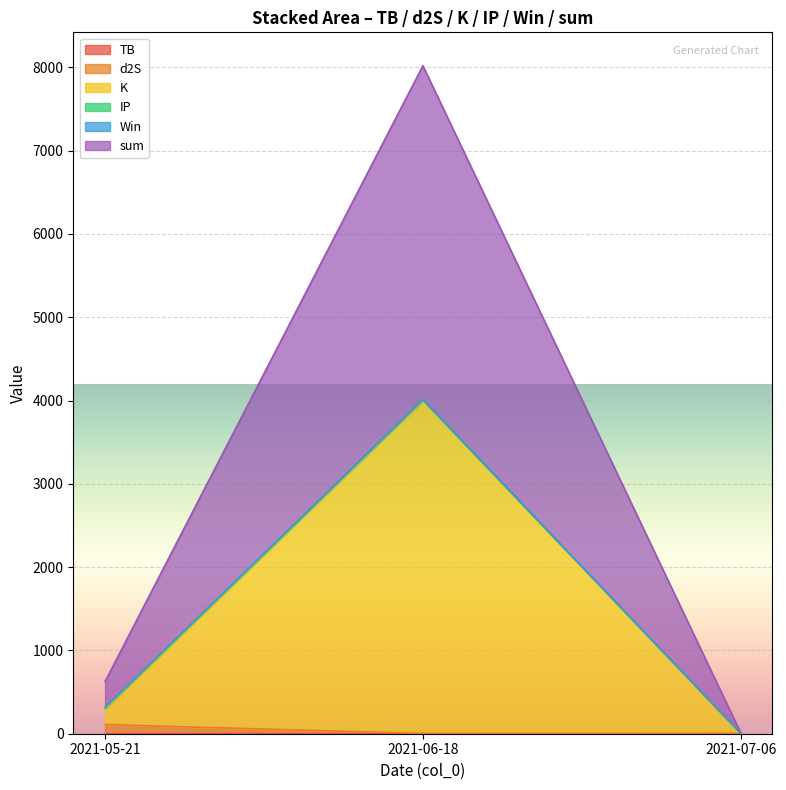

What is the value of the d2S point at the 3rd from the left?

3.1